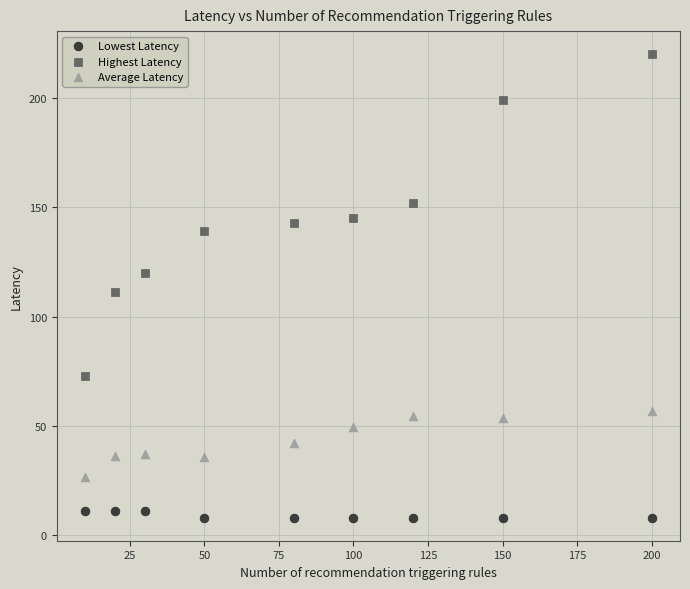

Which series reaches the minimum Y coordinate?

Lowest Latency